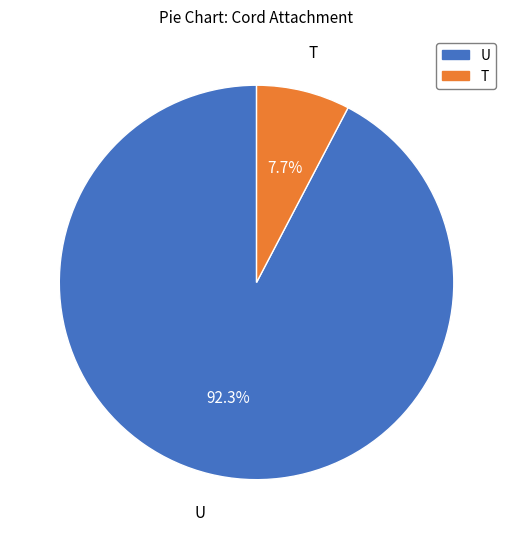

Does any single category account for the majority?

Yes